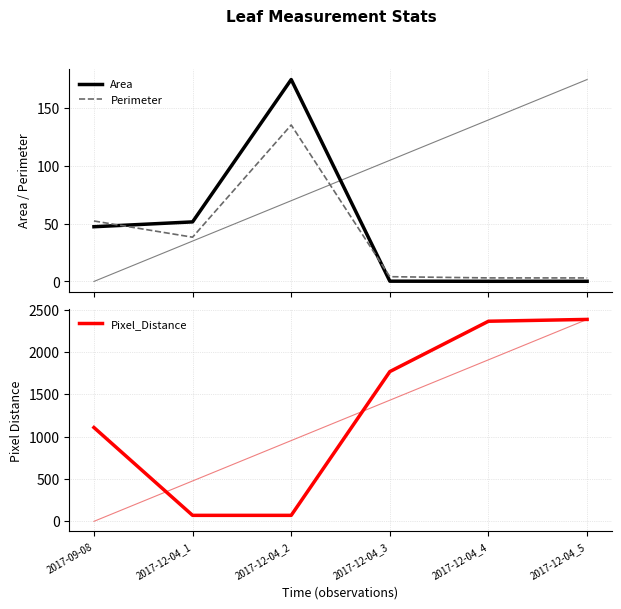

What are all the series names shown in the legend?

Area, Perimeter, Pixel_Distance